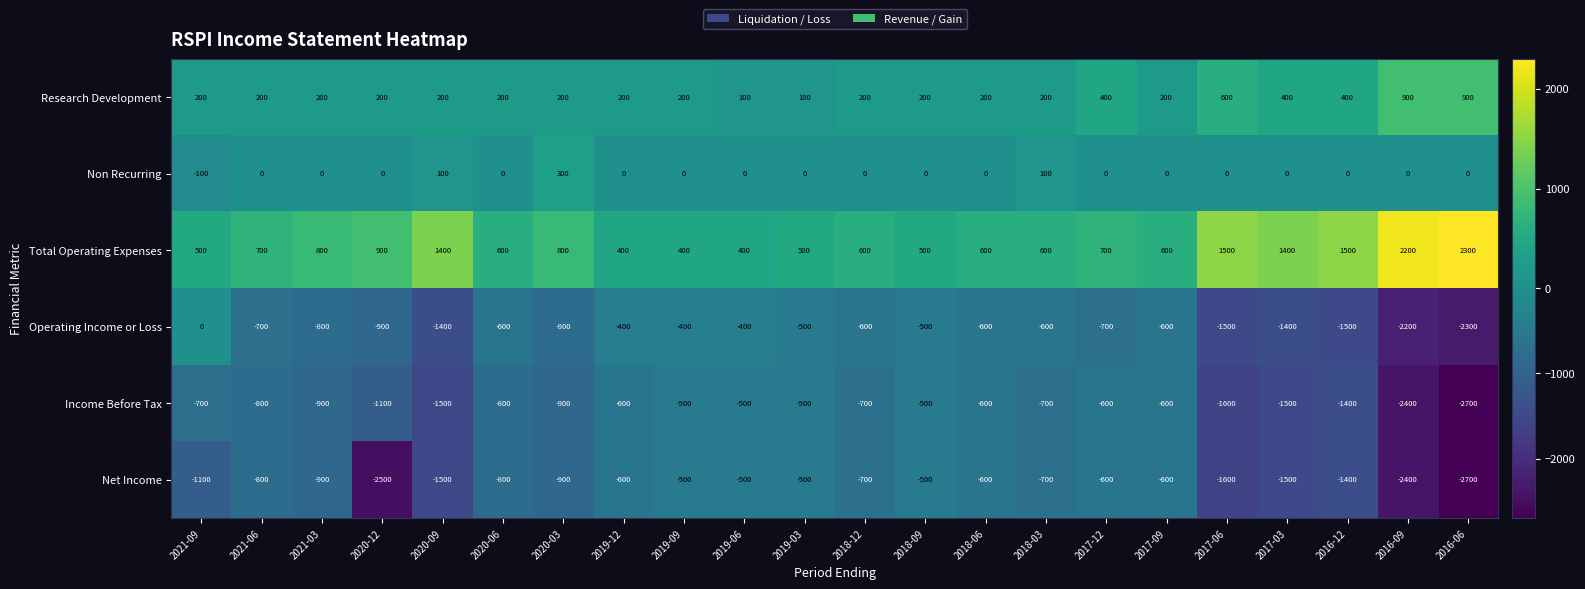

What is the average value of the Non Recurring series?

18